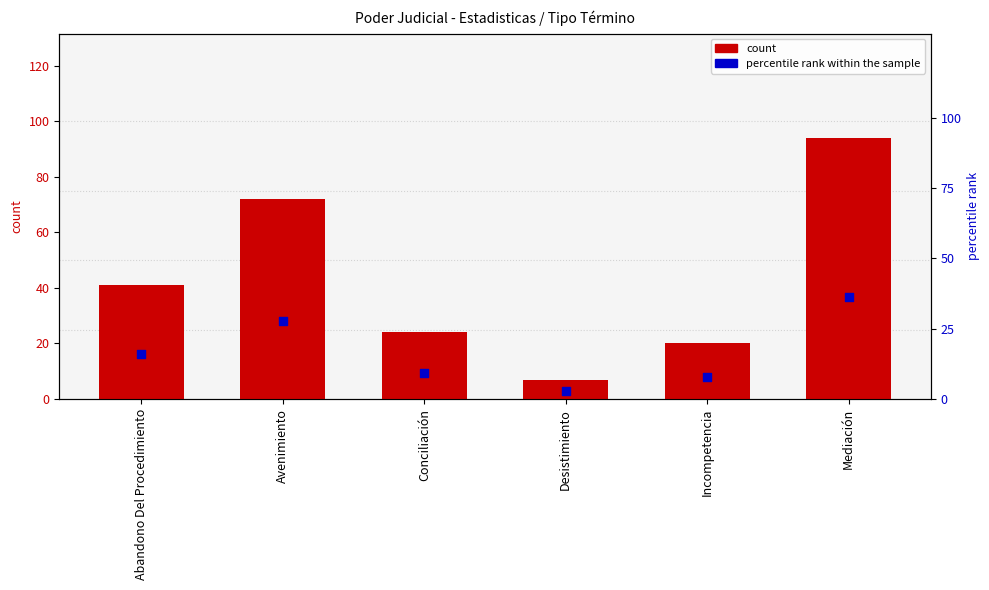

Which series has the largest Y range (max minus min)?

count